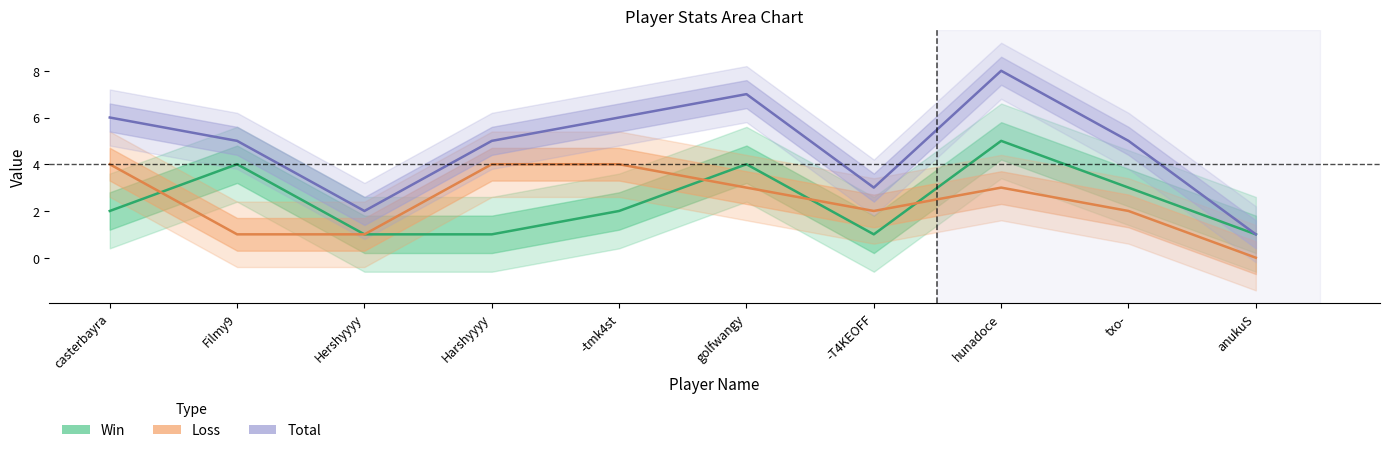

Is it true that Loss equals 1 at casterbayra?

False